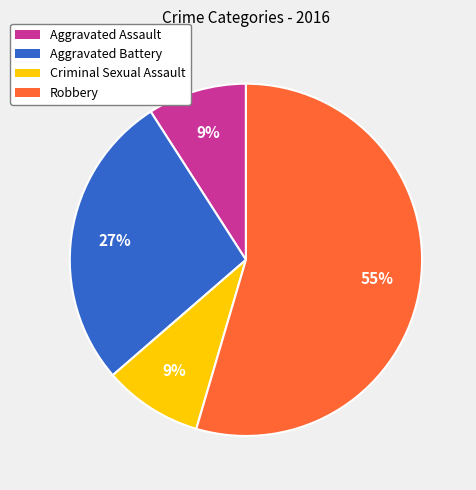

Which slice is the largest?

Robbery